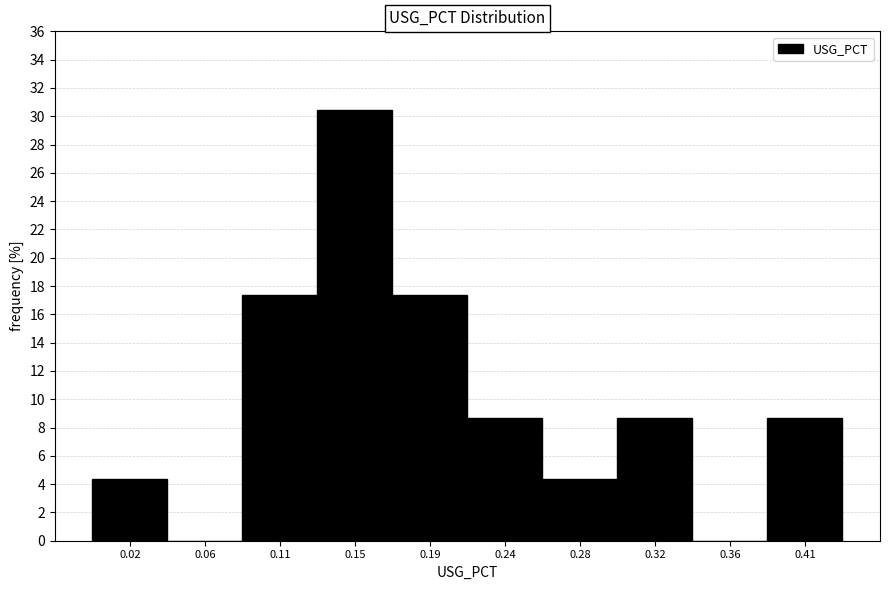

Which range on the x-axis has the tallest bar?

0.130 to 0.170